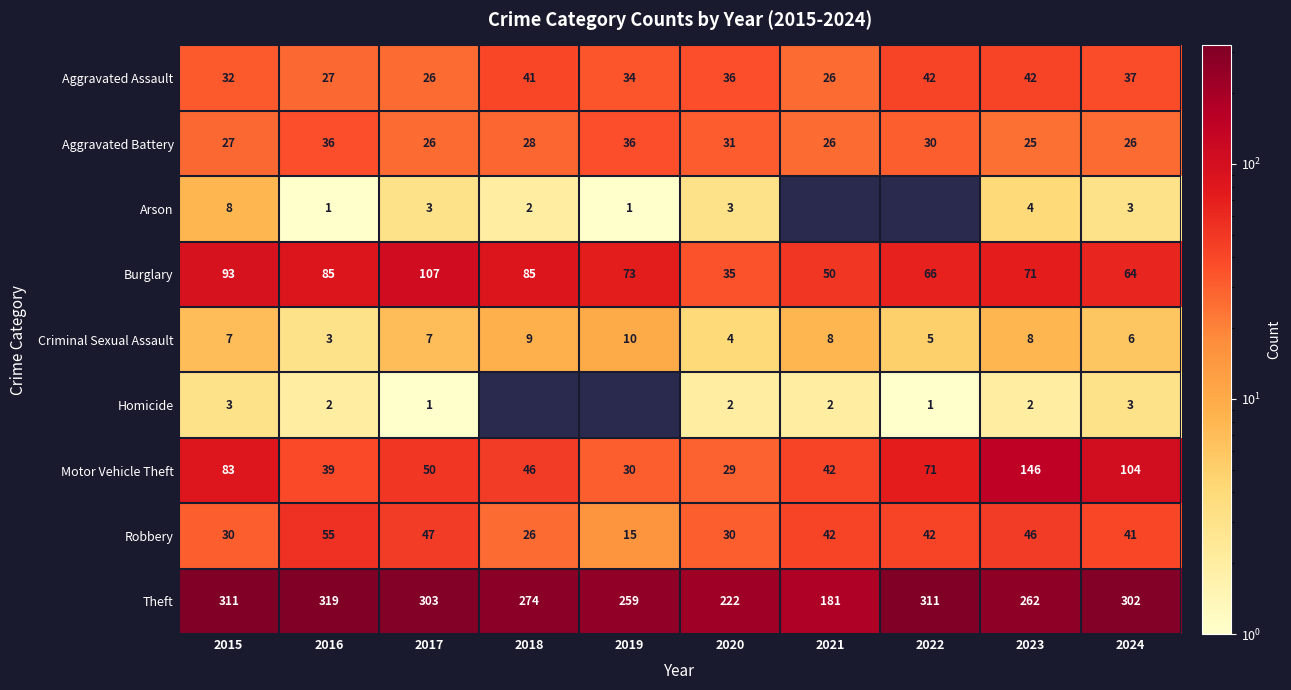

What is the minimum value for Aggravated Battery?

25